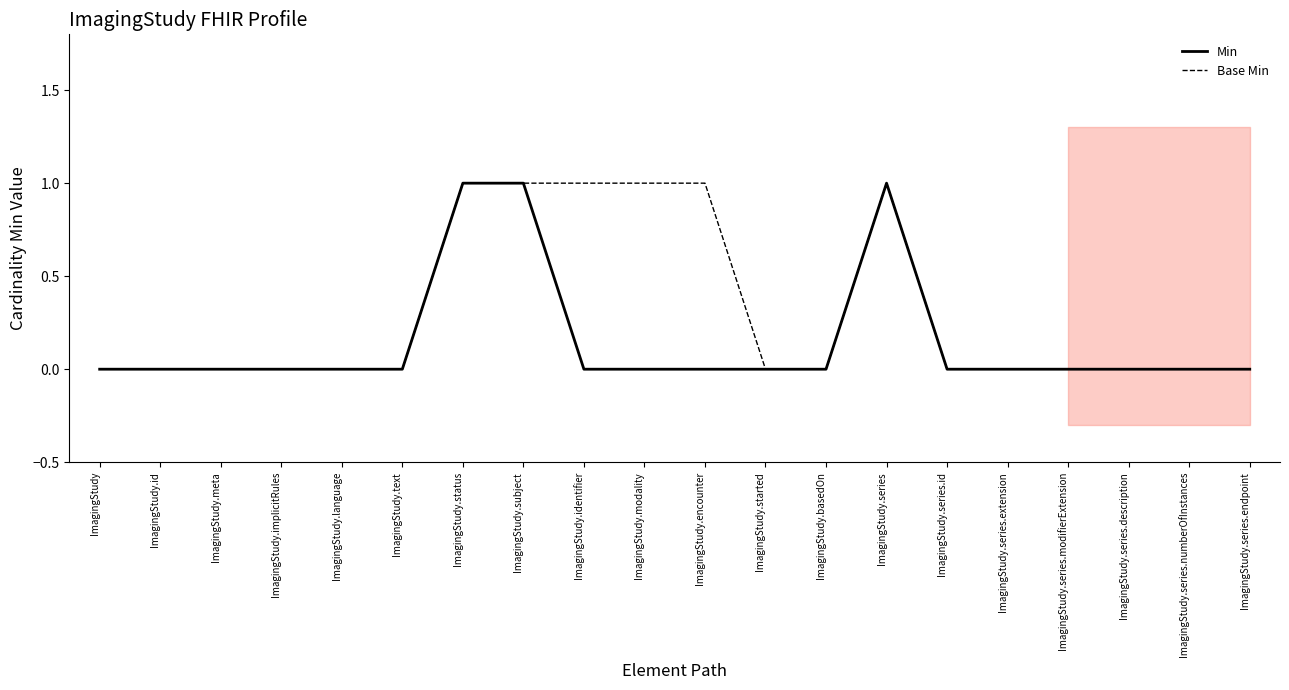

How many interior local peaks does the Base Min series have?

1